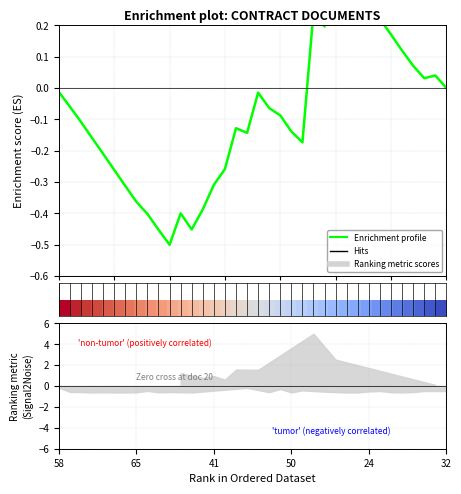

Does the chart display data point markers on the line(s)?

No